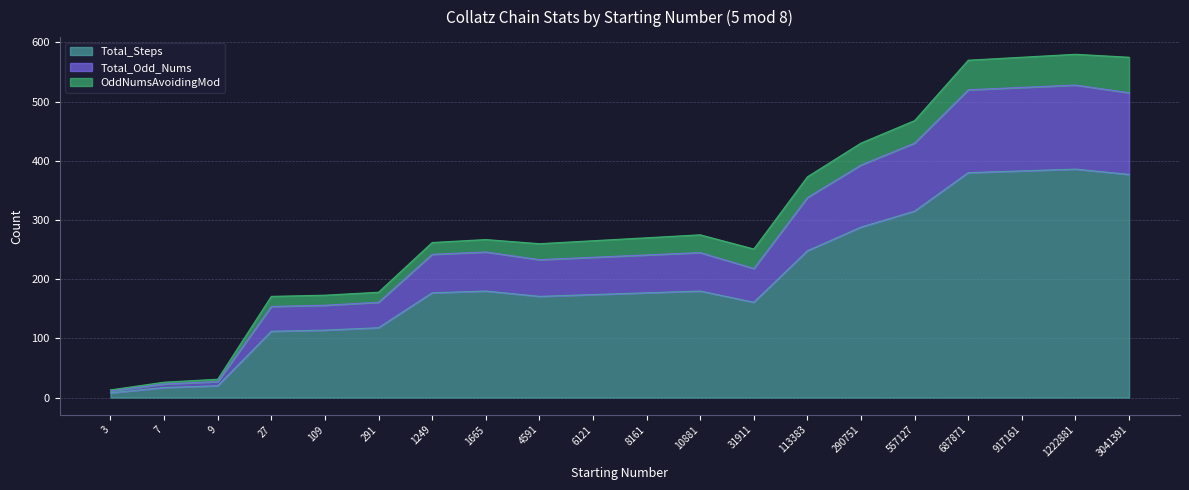

What is the sum of the Total_Steps values at 917161 and 1249?

560